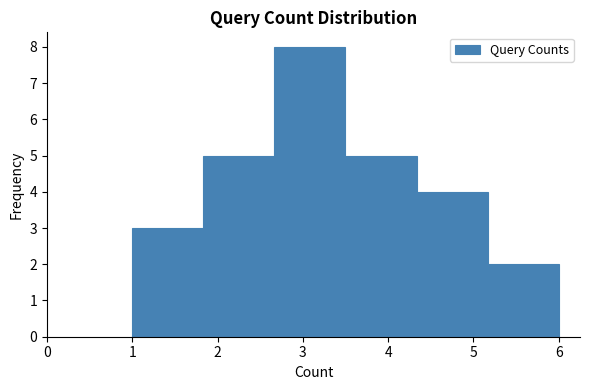

How tall is the bar that spans 5.2 to 6.0 on the x-axis? Neither the bar edges nor the heights are printed on the chart, so give them approximately, as read against the axes.

2